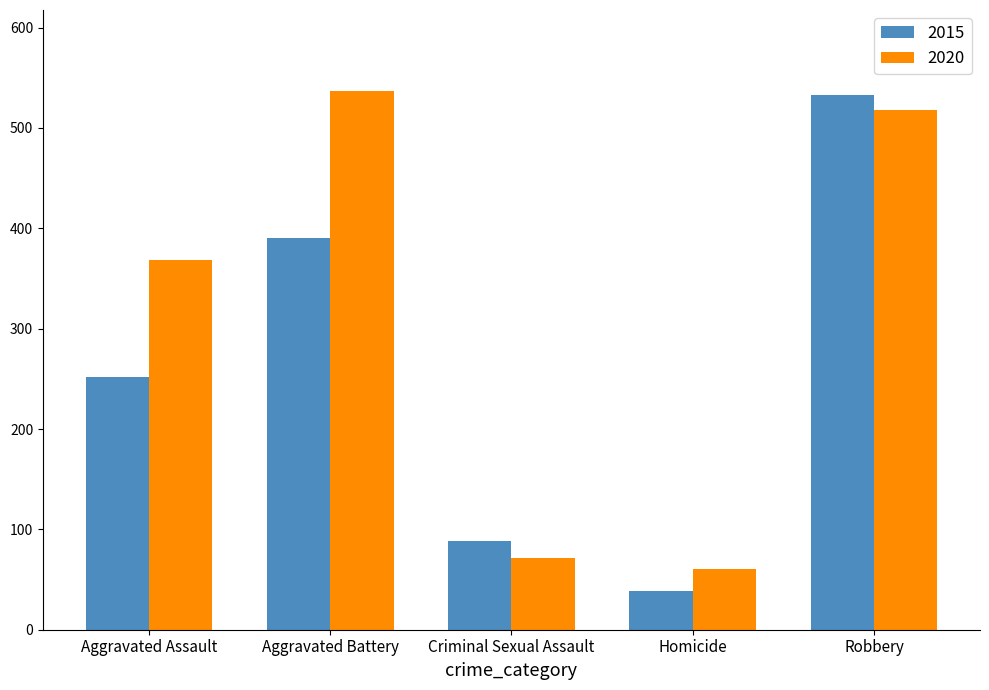

Rank the series by their average value, from highest to lowest.

2020, 2015